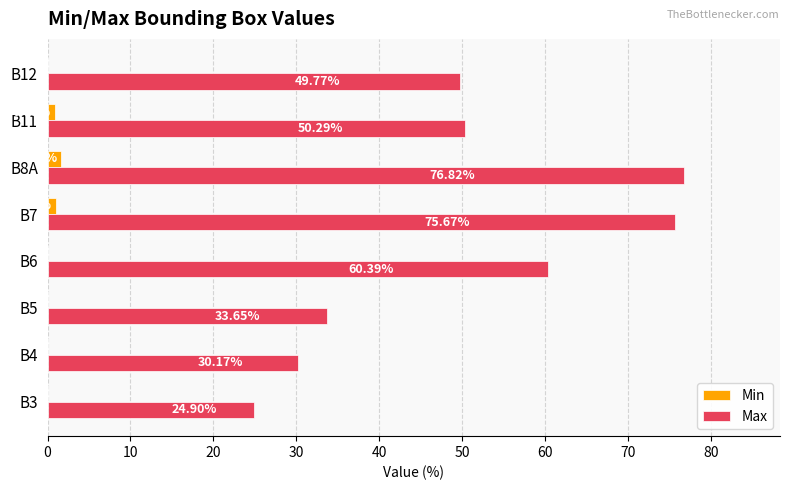

What is the sum of all Max values?

401.7